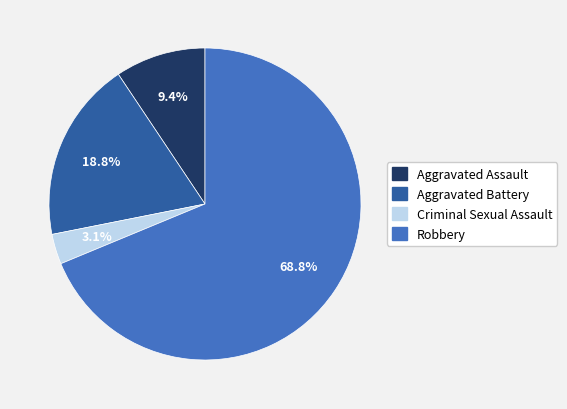

Is Aggravated Battery the majority of the pie?

No